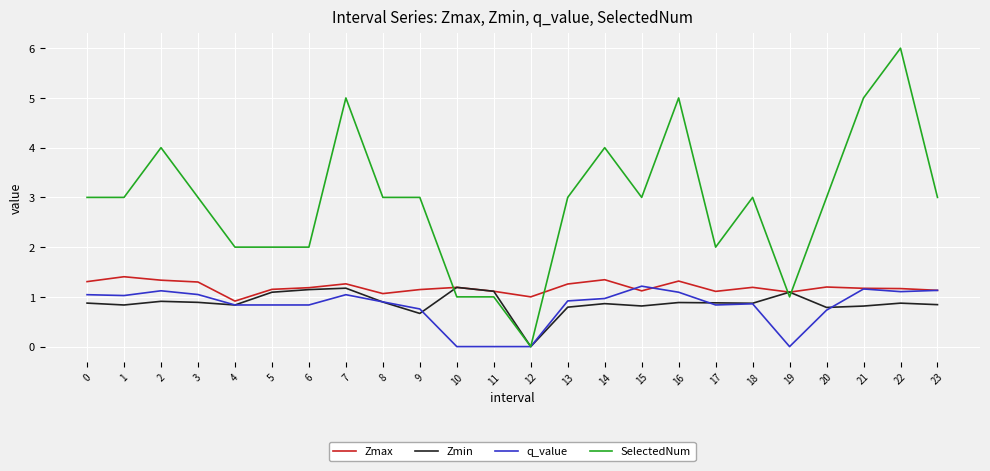

Which series has the largest range (max minus min)?

SelectedNum